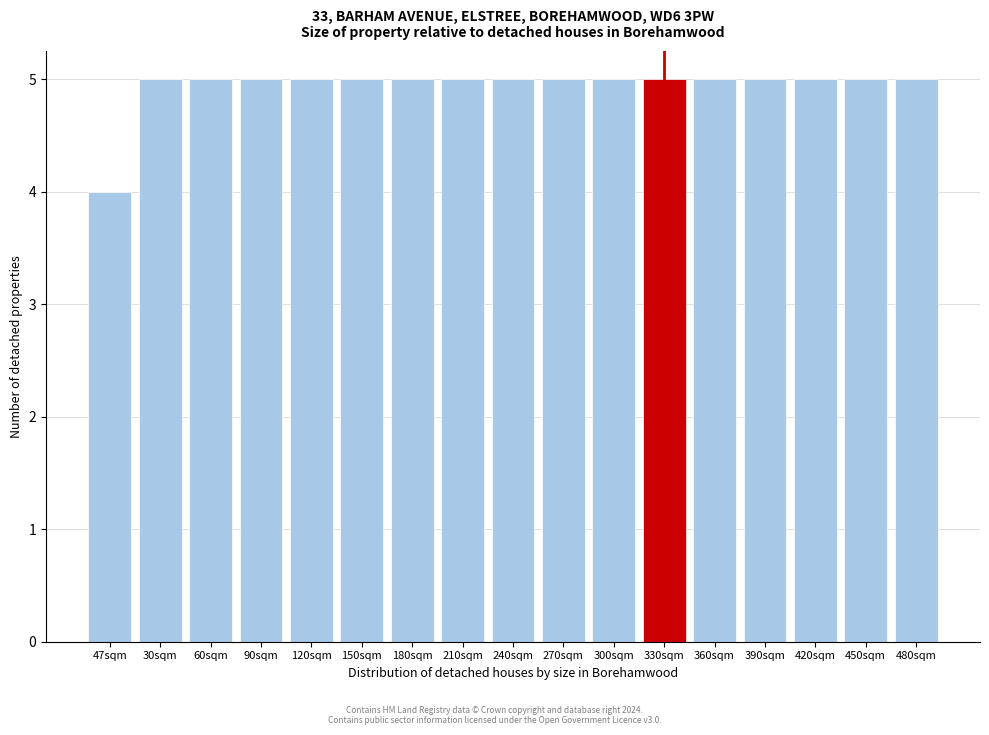

Reading left to right, what are all the values shown in this chart?

4	5	5	5	5	5	5	5	5	5	5	5	5	5	5	5	5